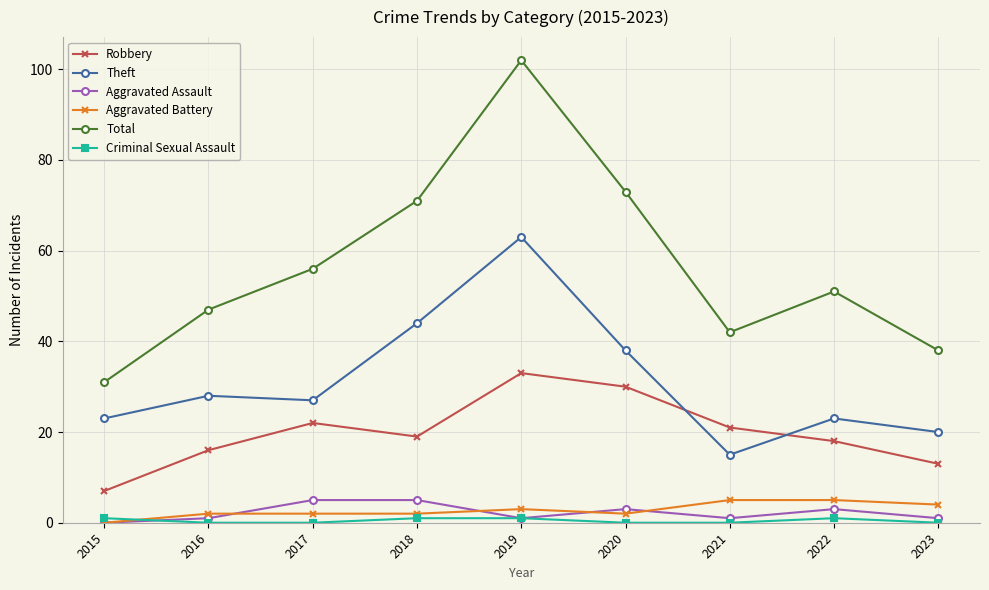

Which series has the widest spread of values?

Total